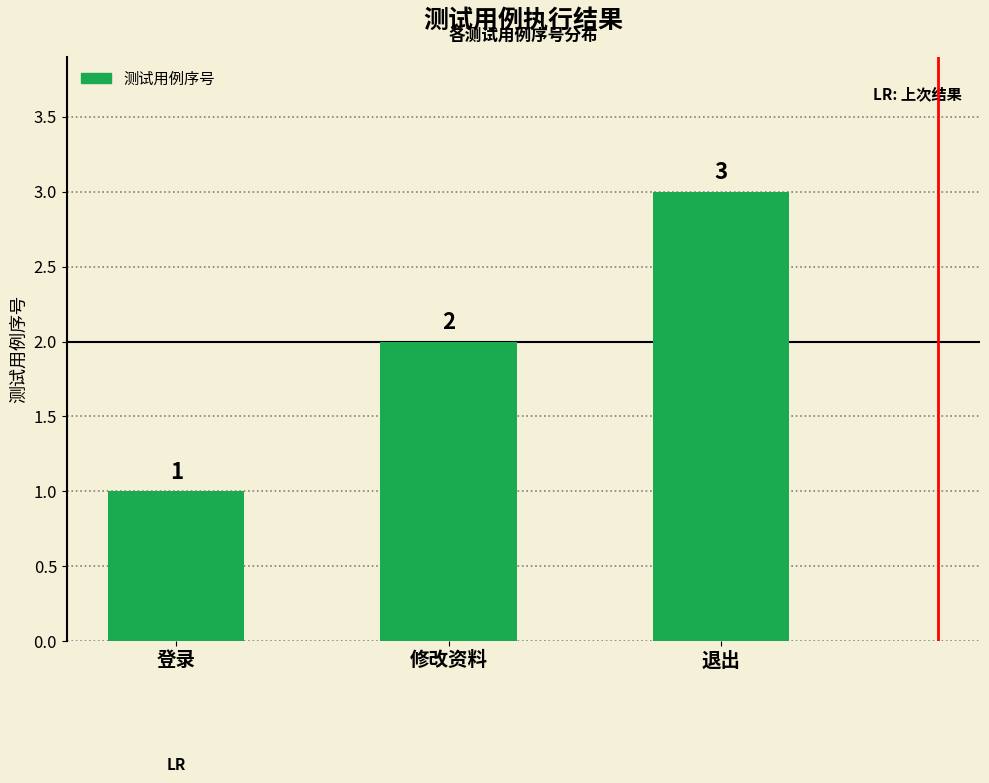

Which category has the highest value across all series?

退出